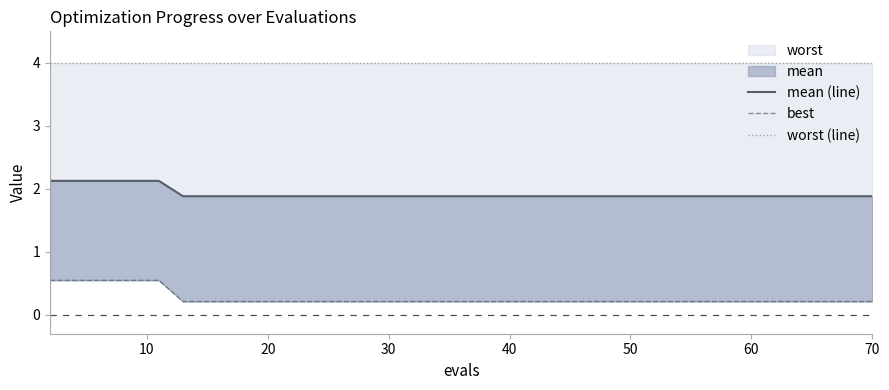

Count the best values in the range 0 to 1.

40